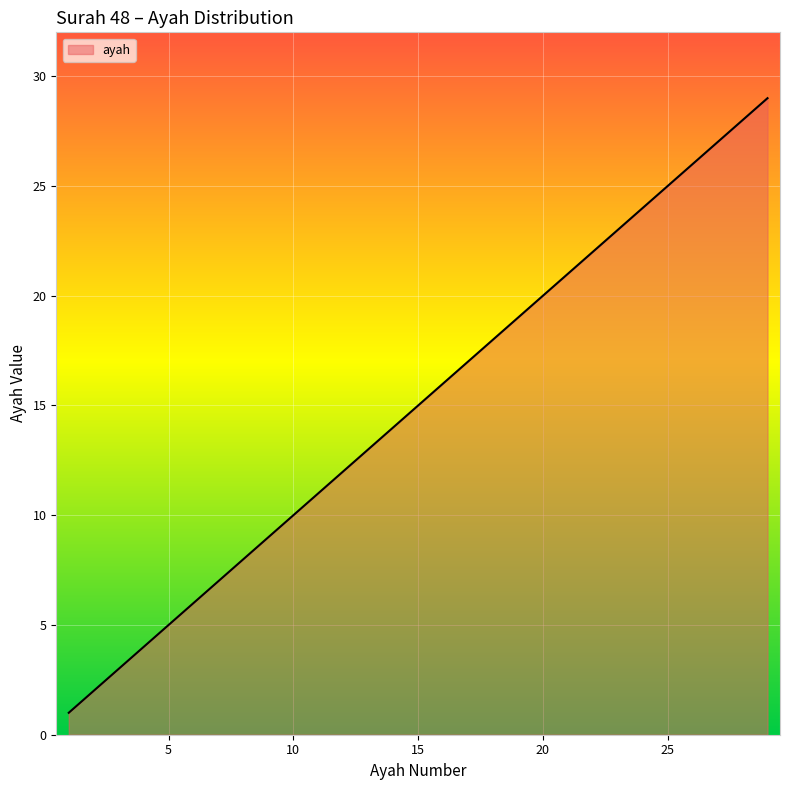

What is the greatest value displayed?

29